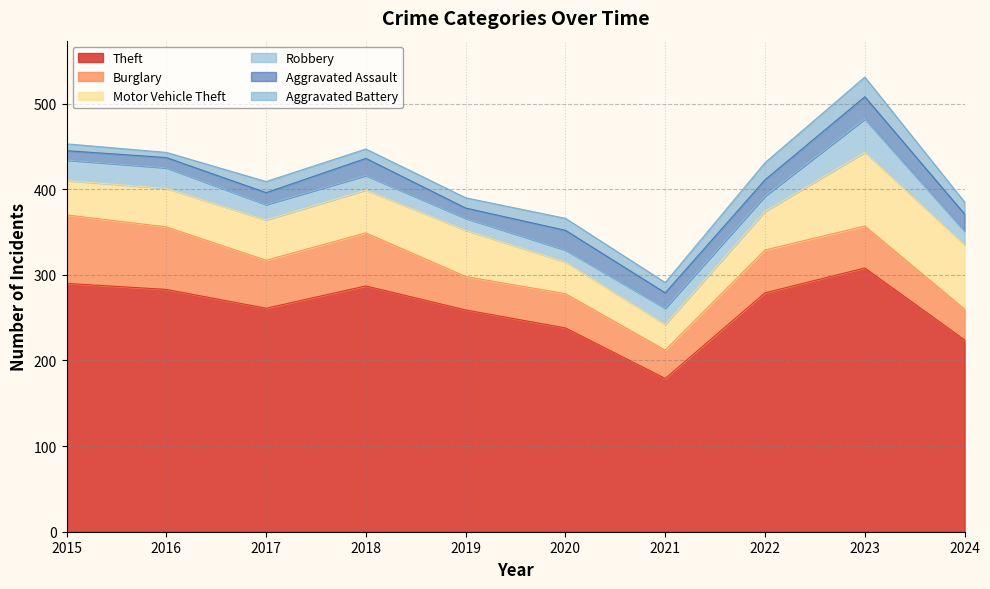

The value of Burglary at 2020 is 40. True or false?

True